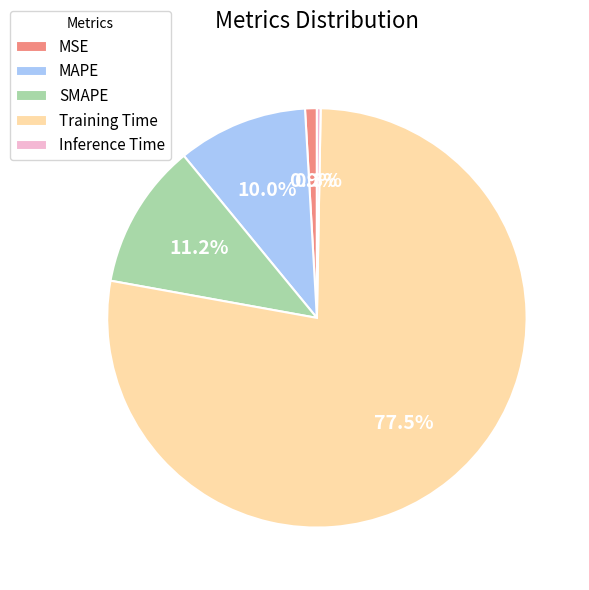

What portion of the pie excludes MSE?

99.1%